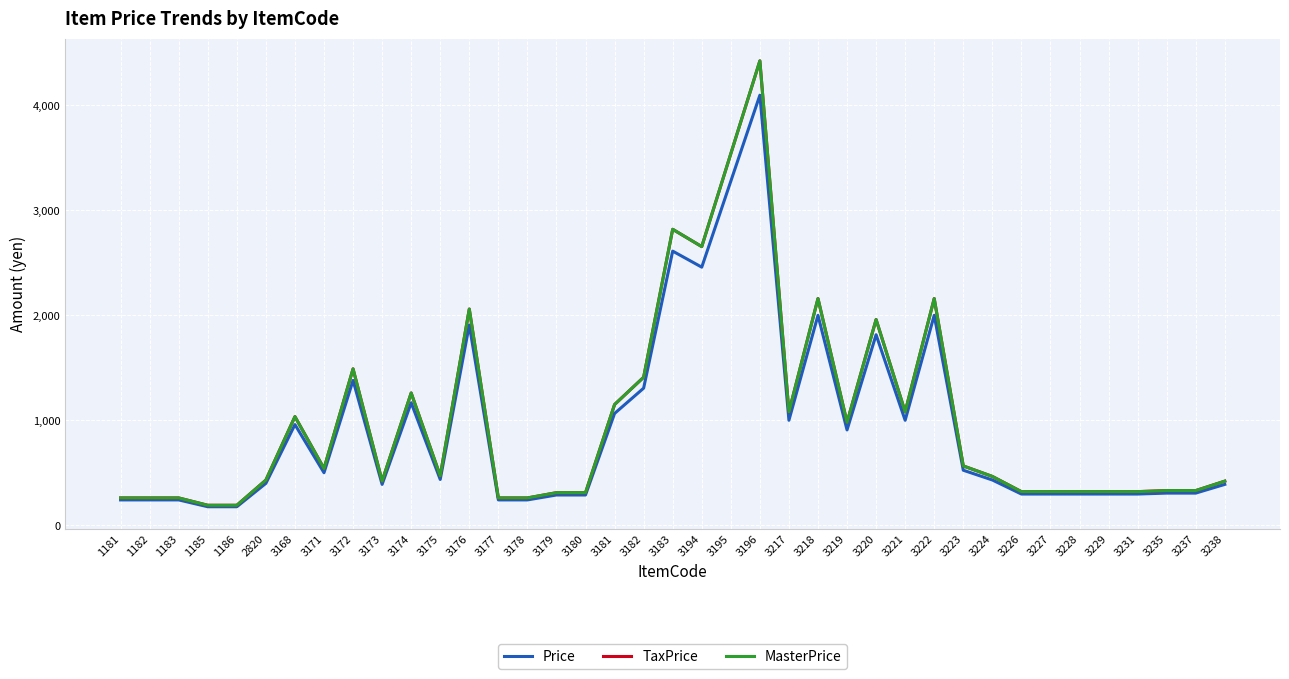

True or false: MasterPrice and Price intersect in this chart.

False